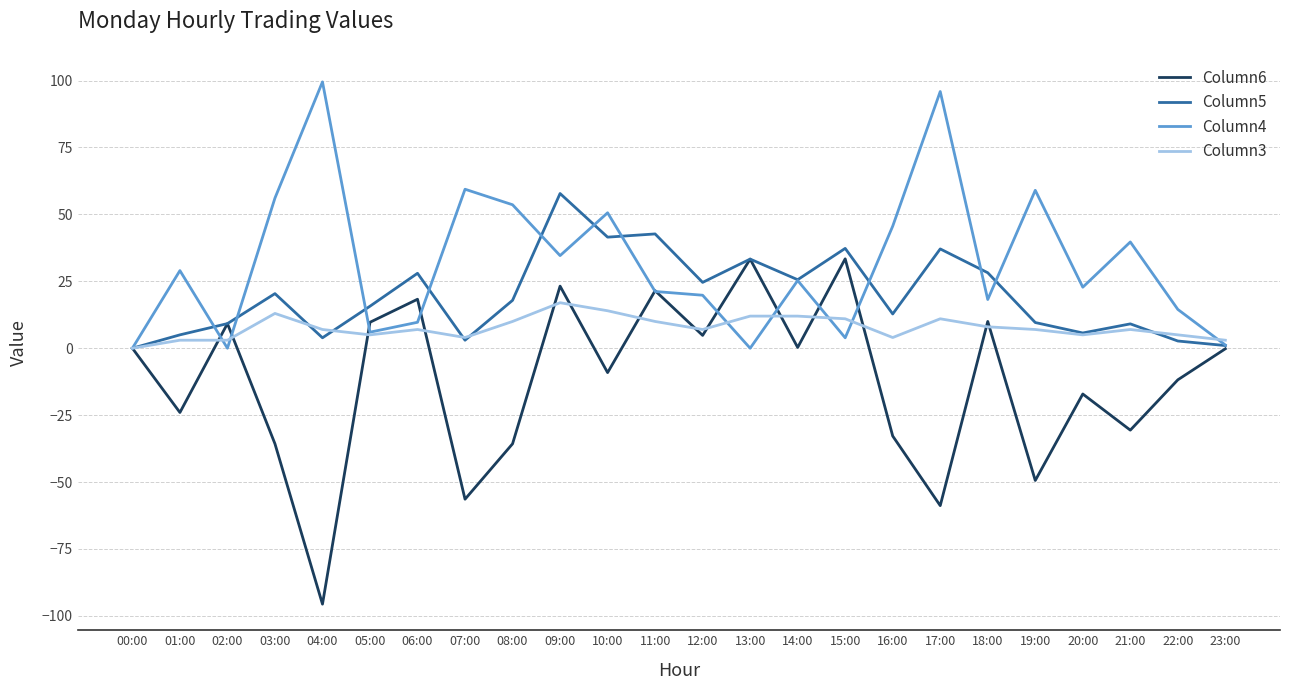

What is the difference between the highest and lowest values at 09:00?

40.8